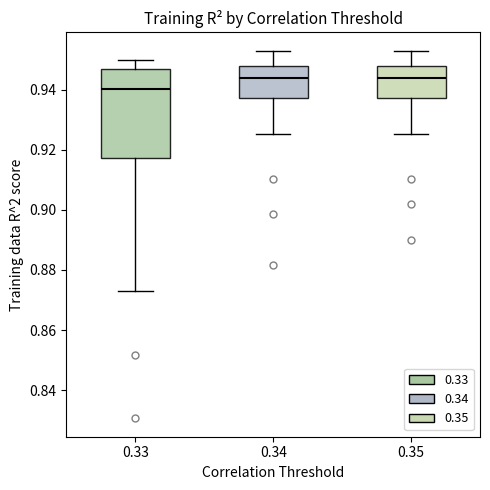

Where is the upper edge of the box at x = 0.35 on the y-axis? The values are not printed on the chart, so give them approximately, as read against the axis.

0.948